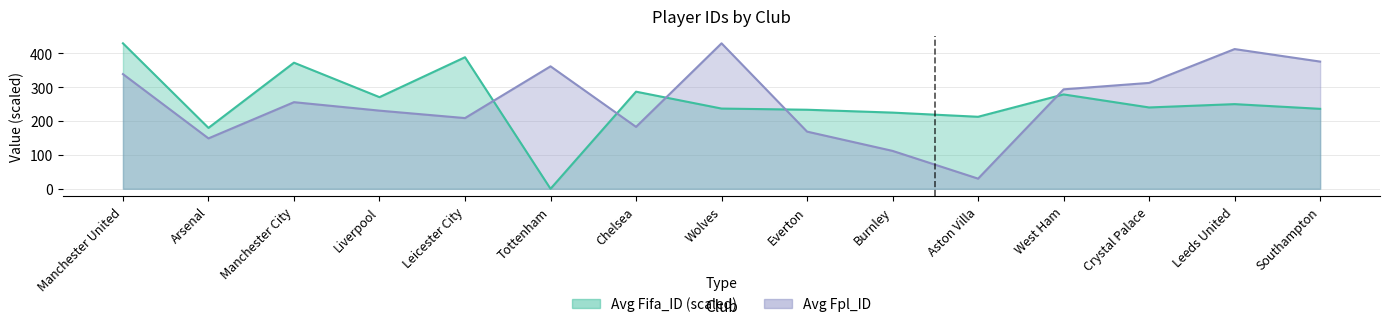

Where is Avg Fifa_ID nearest to the value 215?

Aston Villa